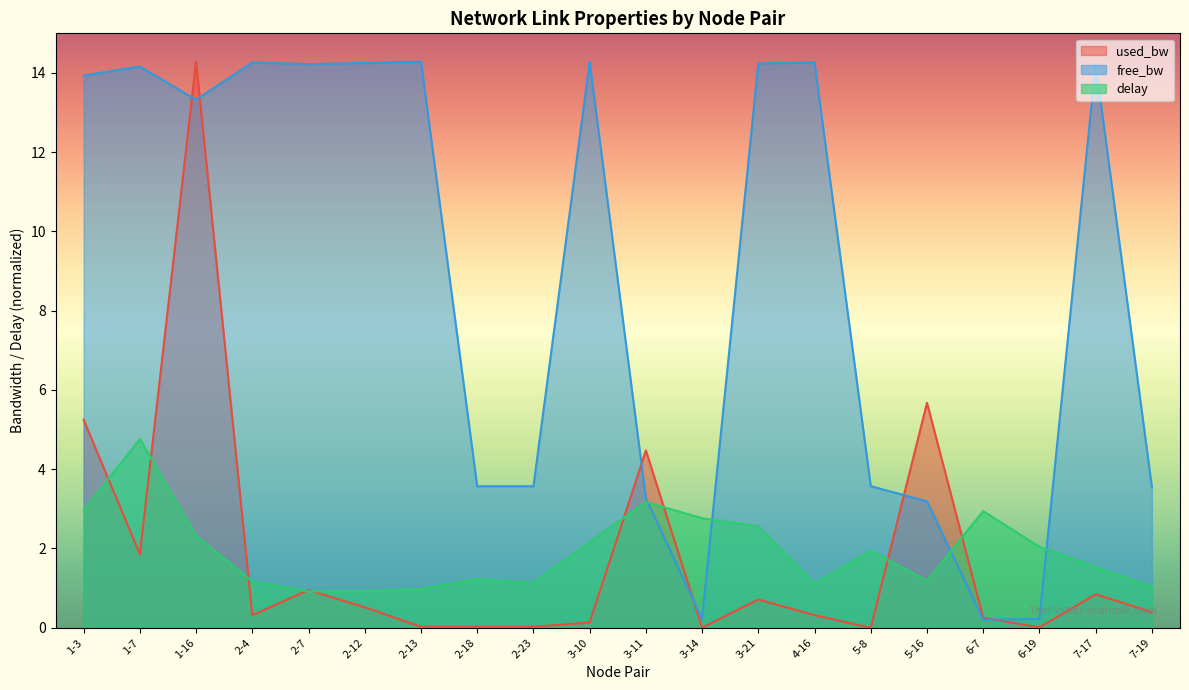

Between which two adjacent categories do delay and free_bw first intersect?

3-11 and 3-14